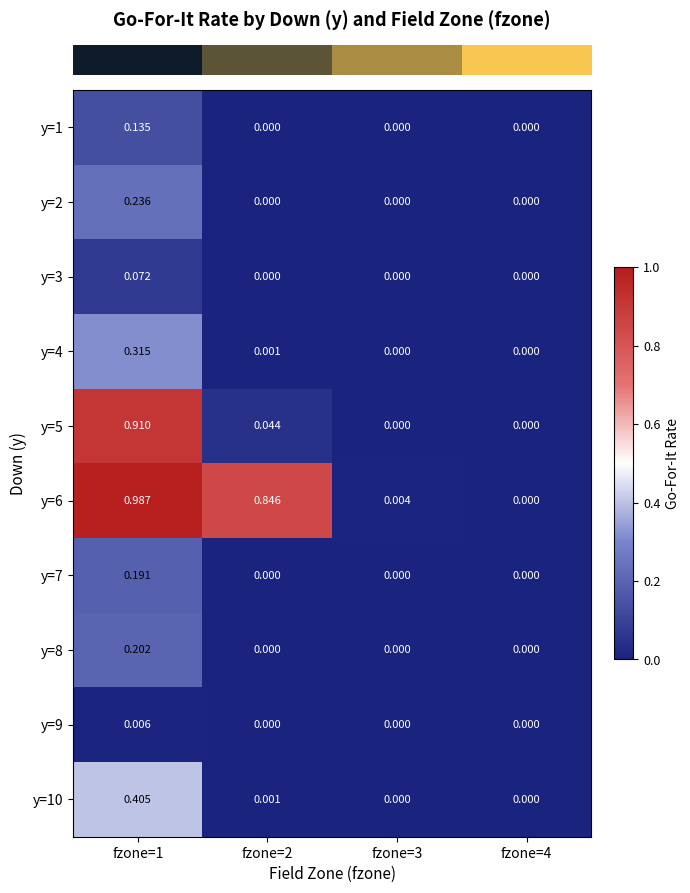

Is the value of y=6 at fzone=3 greater than the value of y=5 at fzone=3?

Yes